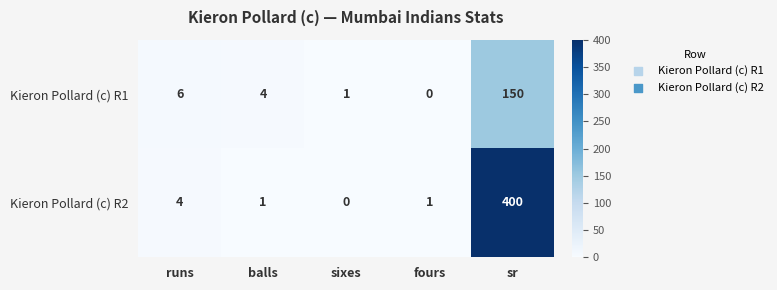

Reading left to right, what are all the values shown in this chart?

Kieron Pollard (c) R1: 6	4	1	0	150
Kieron Pollard (c) R2: 4	1	0	1	400